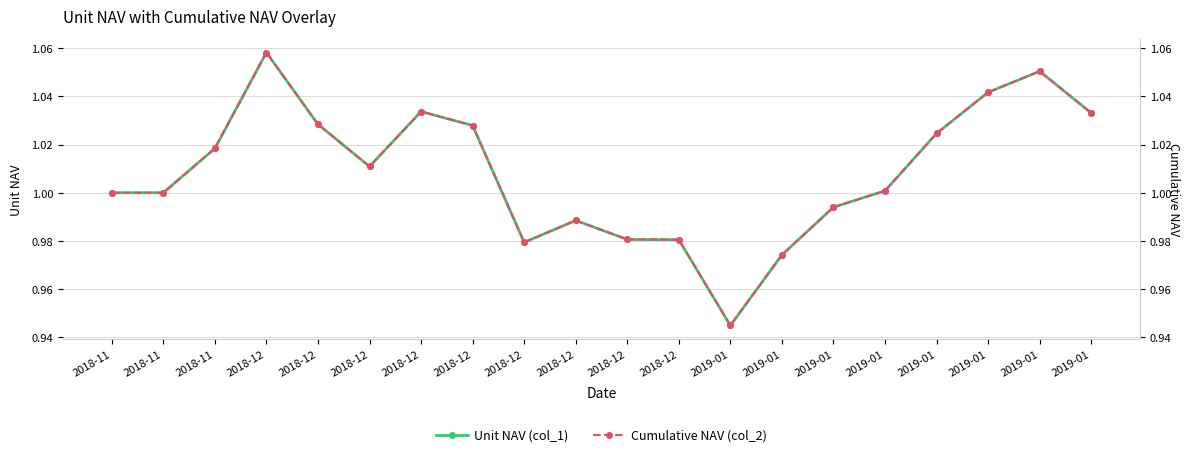

How many interior local valleys does the Cumulative NAV (col_2) series have?

3